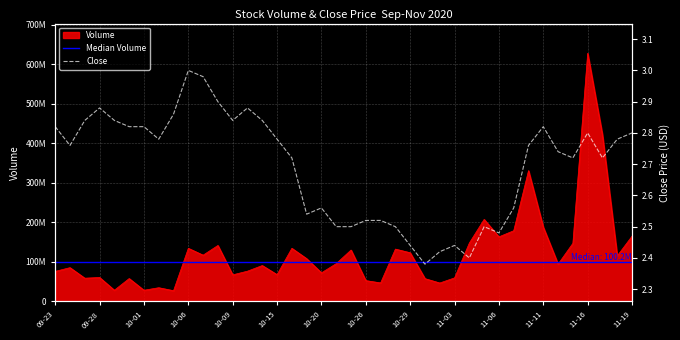

Which series changed the most between 10-20 and 10-29?

Volume